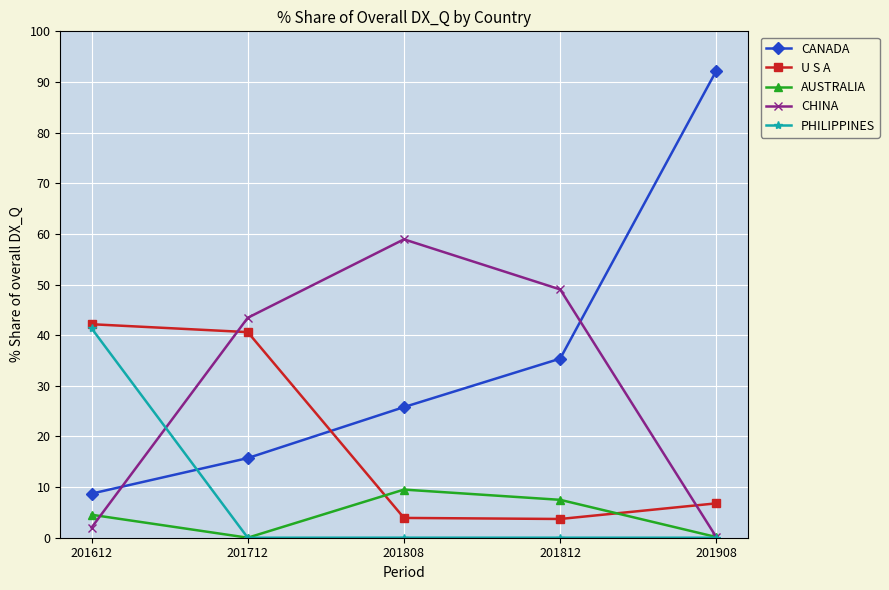

True or false: U S A has a value of 21.3 at 201712.

False